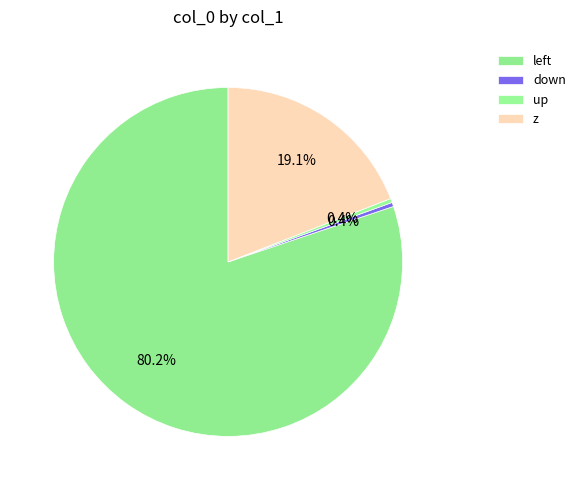

The up slice represents 0% of the pie. True or false?

True